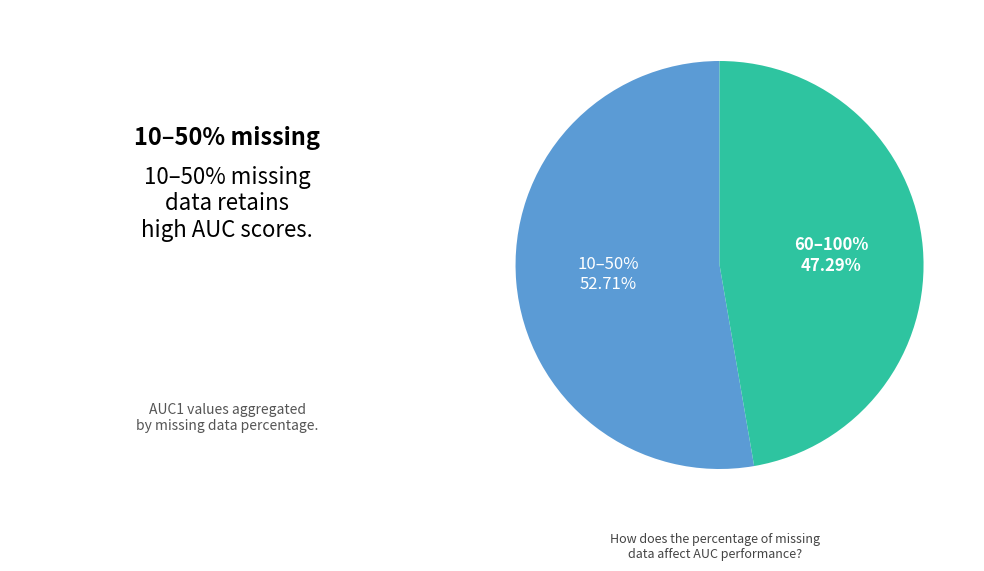

Is 30 the majority of the pie?

No